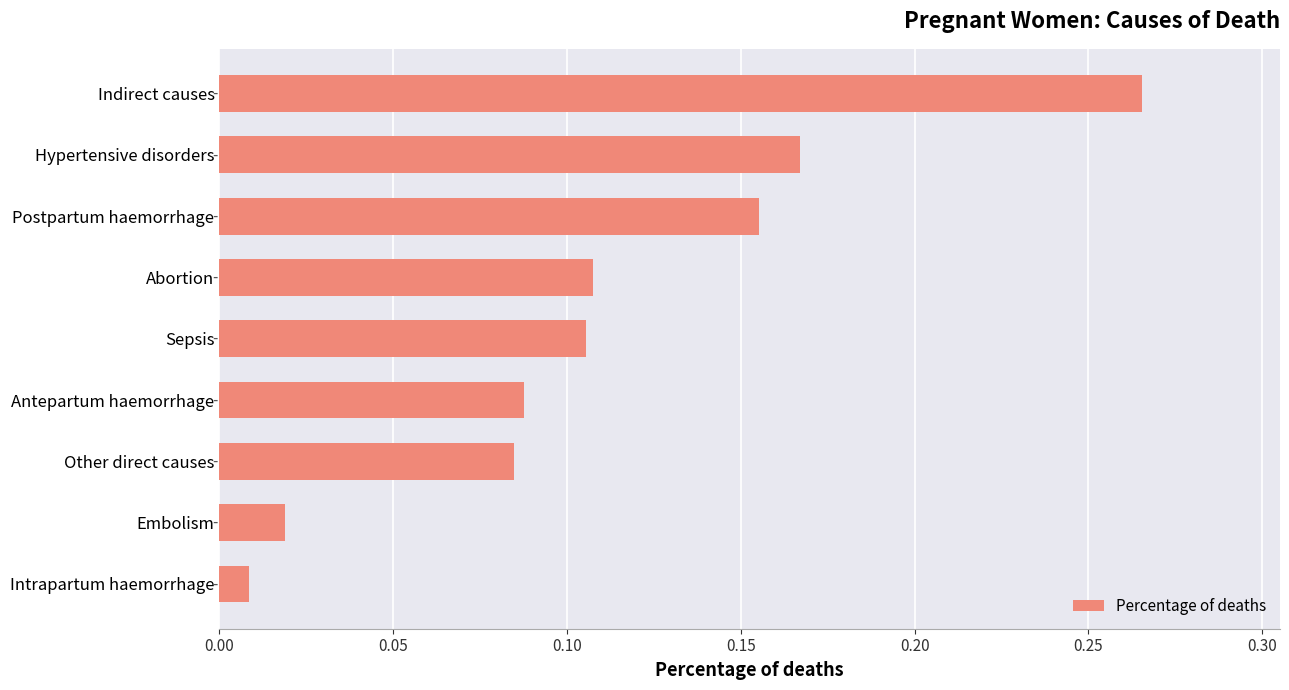

Where is the data nearest to the value 0?

Intrapartum haemorrhage